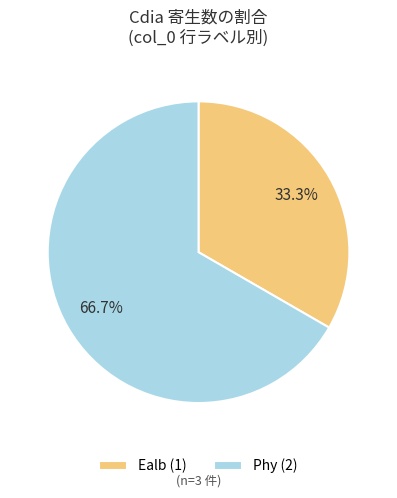

What portion of the pie excludes Phy (2)?

33.3%